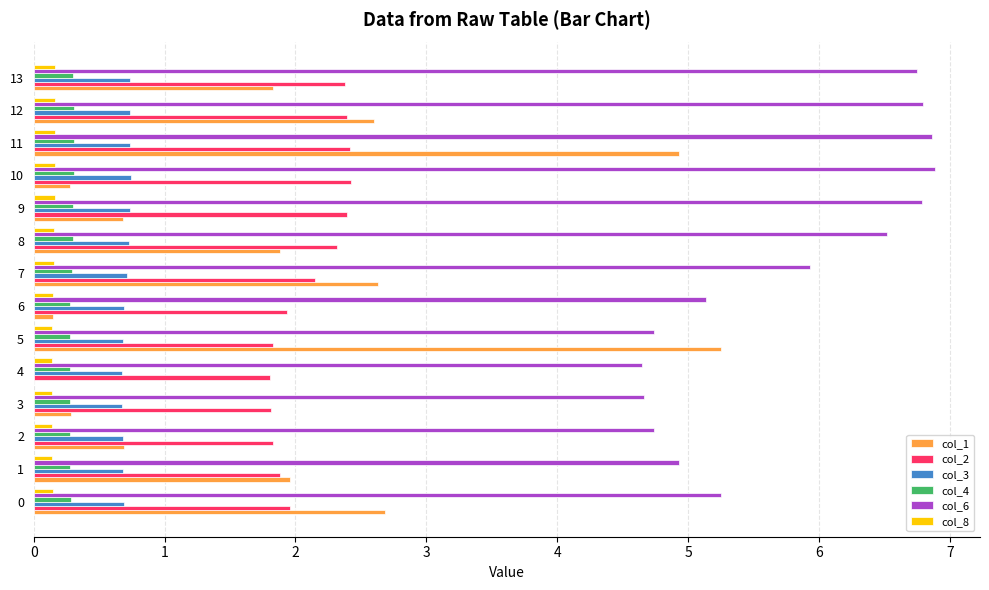

The col_2 series shows 2.8 at 0. True or false?

False